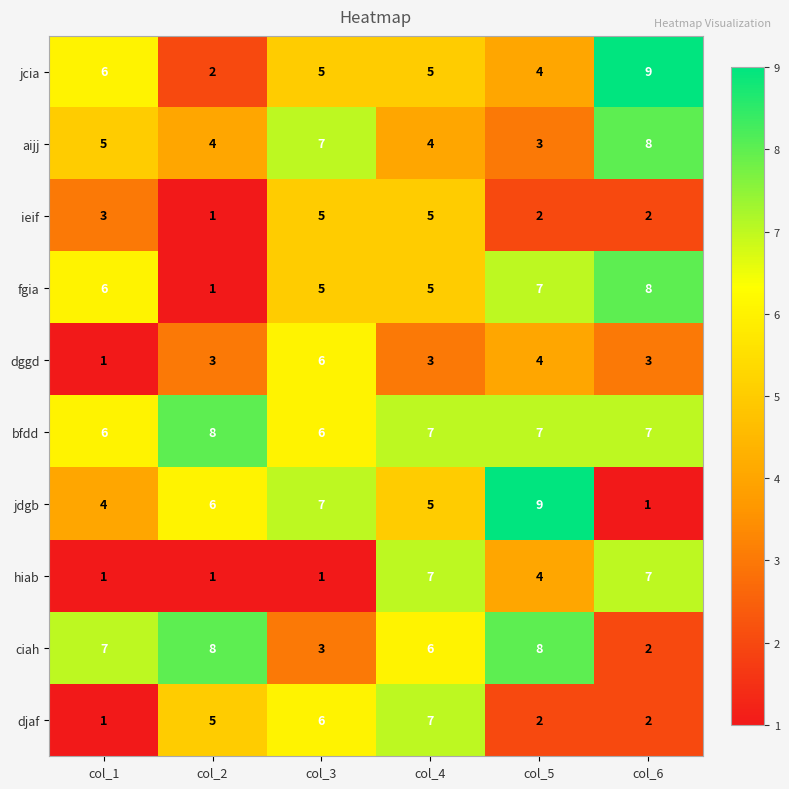

What is the approximate value of djaf at col_3?

6